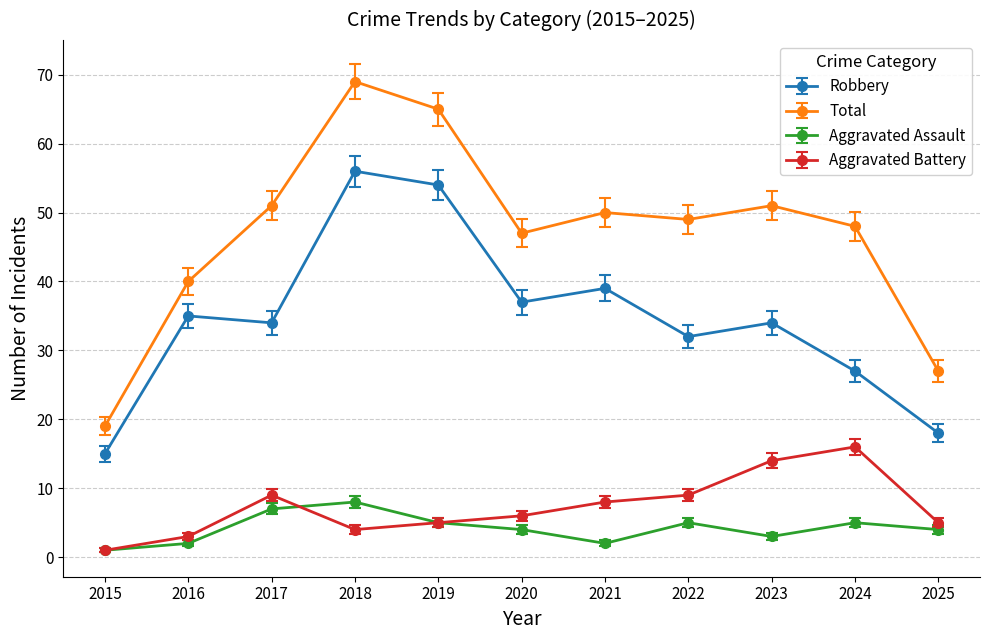

Which series has the largest range (max minus min)?

Total